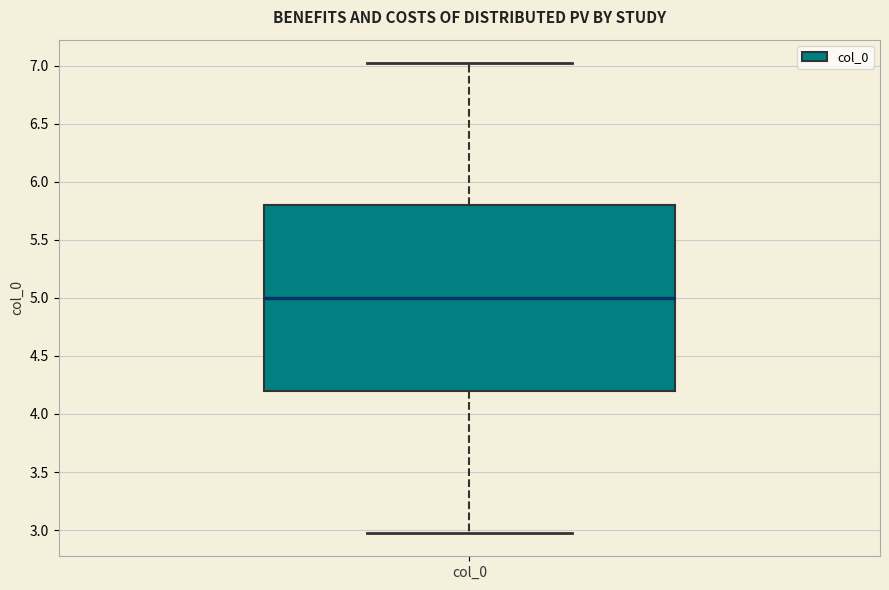

Read this box plot against the y-axis: the position of the median line, the range covered by the box, and the ends of both whiskers. The values are not printed on the chart, so give them approximately, as read against the axis.

median 5.0, box 4.2 to 5.8, whiskers 3.0 to 7.0